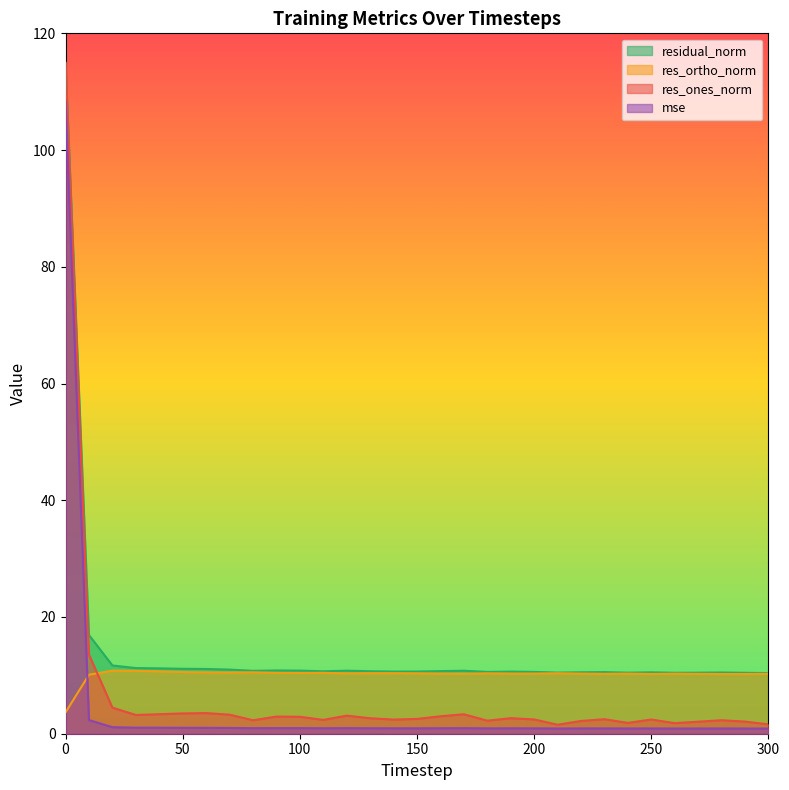

True or false: res_ortho_norm has a value of 10.3 at 120.

True